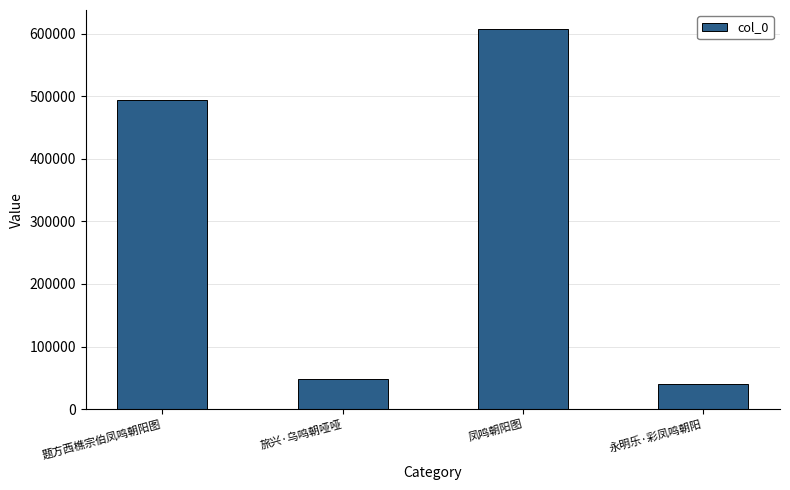

Reading left to right, list all the values displayed in this chart.

494256	47806	607257	40775